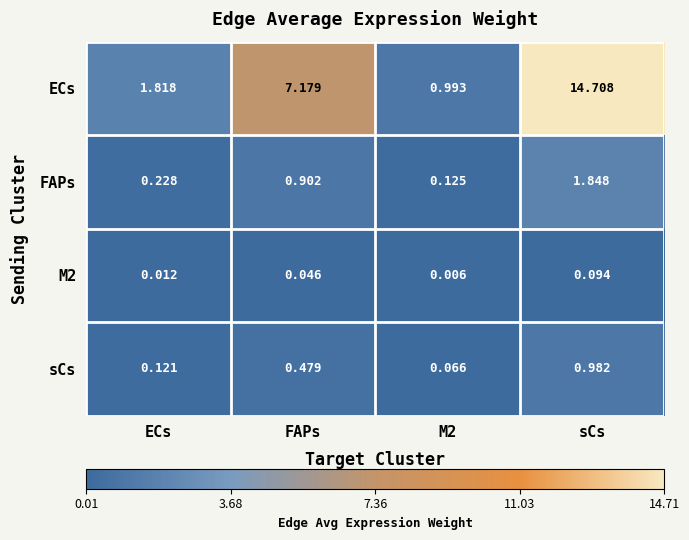

At which label is ECs closest to 7?

FAPs